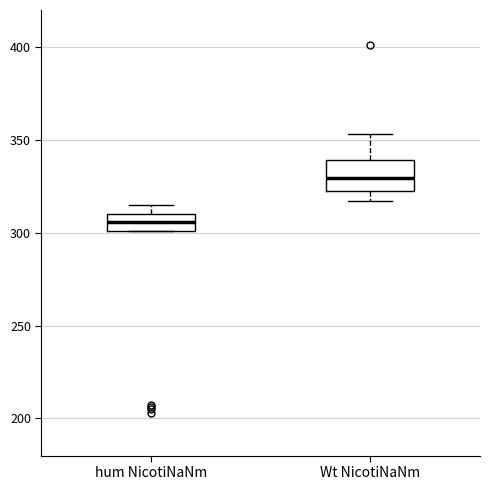

Comparing the boxes themselves (not the whiskers), which one is the tallest?

Wt NicotiNaNm